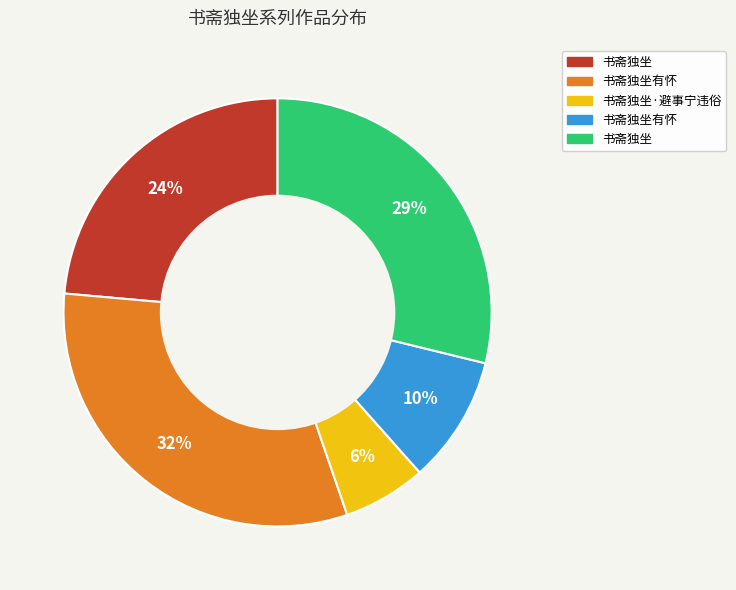

Does any single category account for the majority?

No